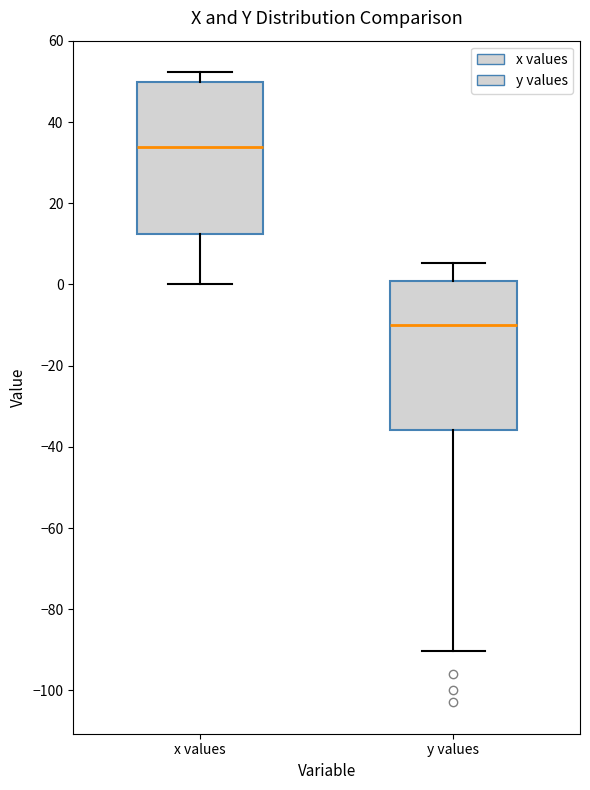

Reading left to right, transcribe this box plot: for each box, give where its median line is, the range the box spans, and where its two whiskers end, as read against the y-axis. The values are not printed on the chart, so give them approximately, as read against the axis.

x values: median 34, box 12 to 50, whiskers 0 to 52
y values: median -10, box -36 to 0, whiskers -90 to 6